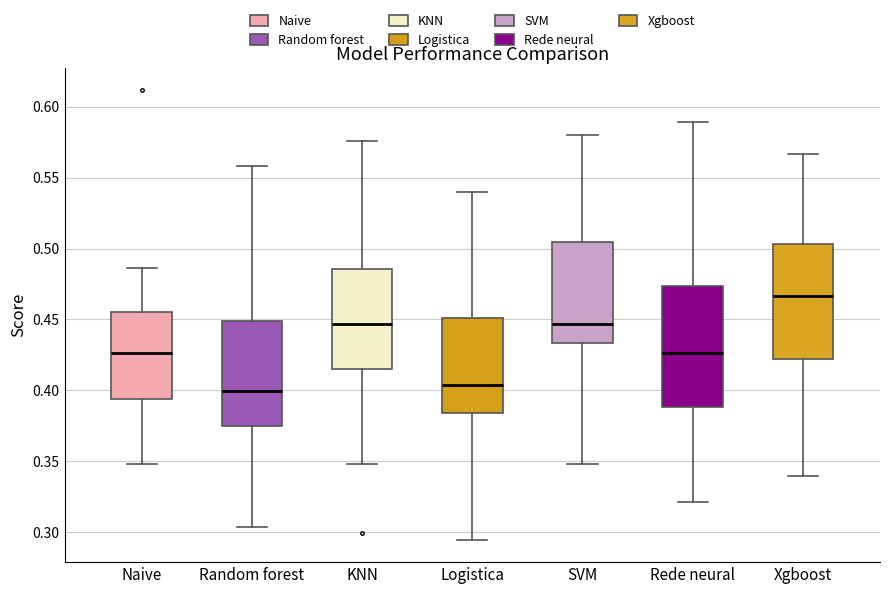

Where does the lower whisker of the box for Logistica end on the y-axis? The values are not printed on the chart, so give them approximately, as read against the axis.

0.295